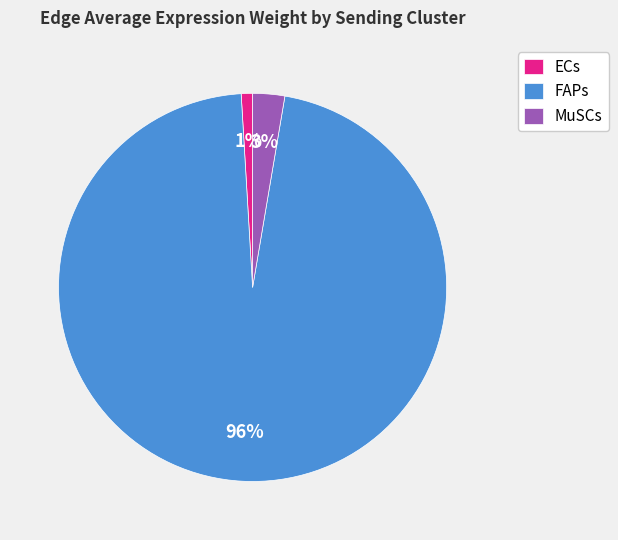

How many slices are in this pie chart?

3